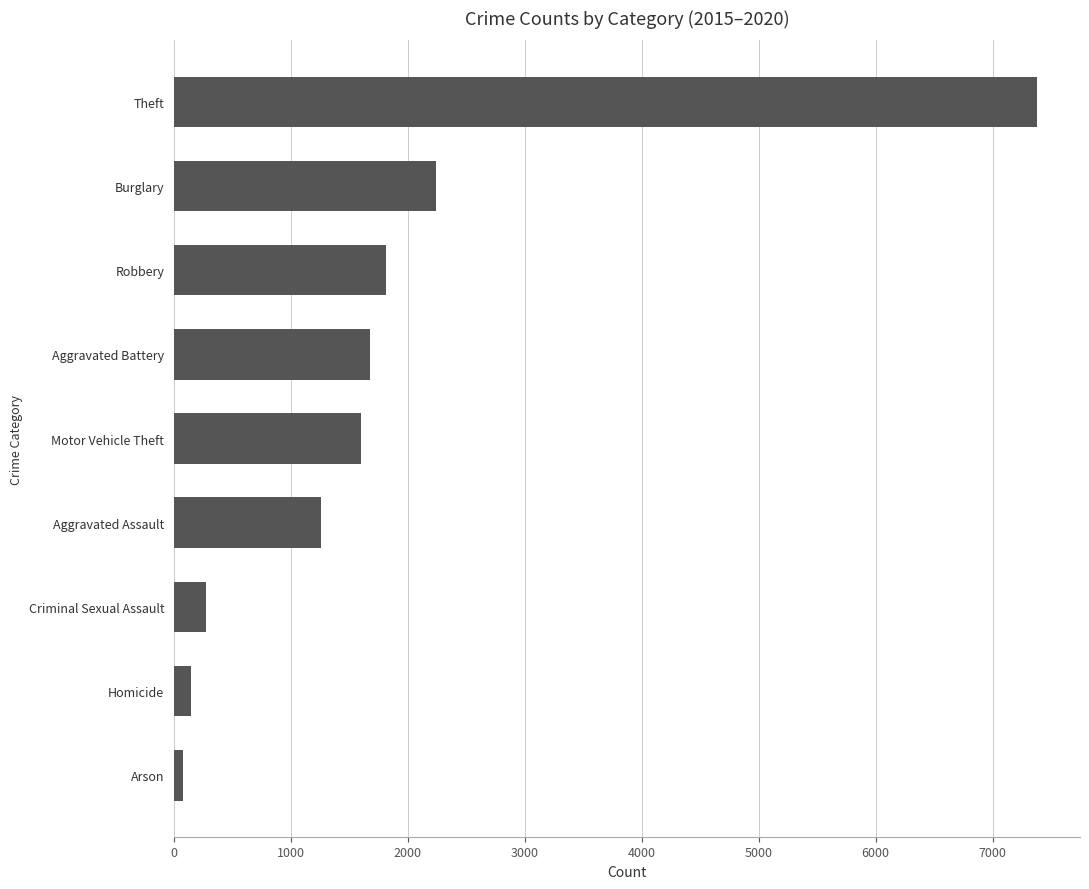

How many values are below 1601?

4